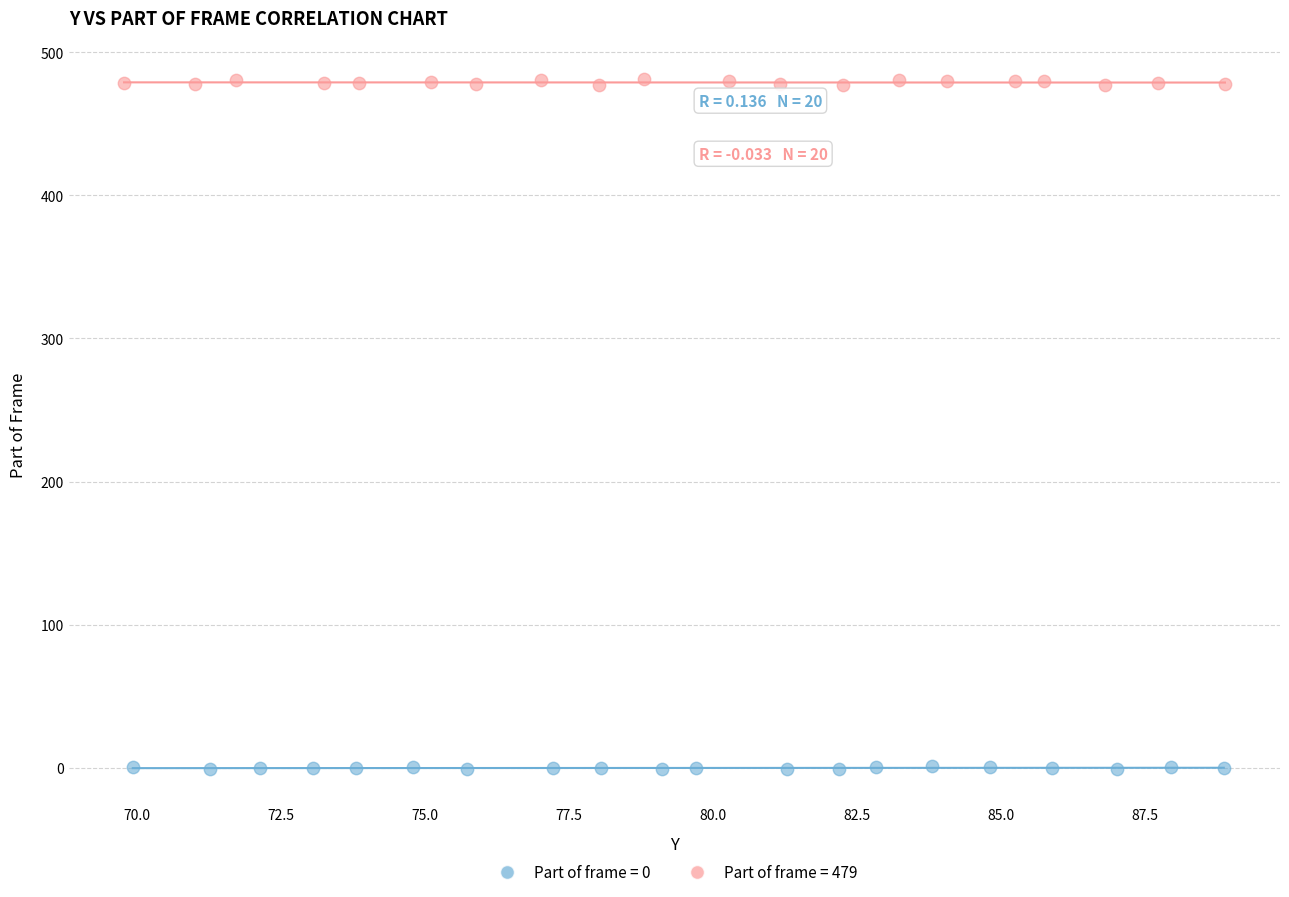

Which series contains the highest Y value?

Part of frame = 479